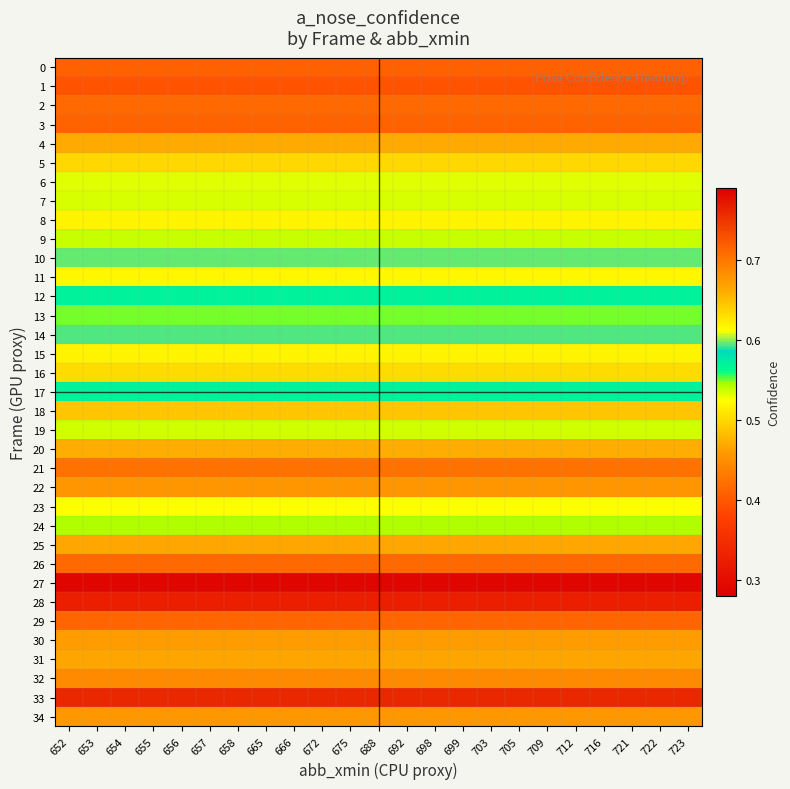

At how many categories does at least one series exceed 0?

23